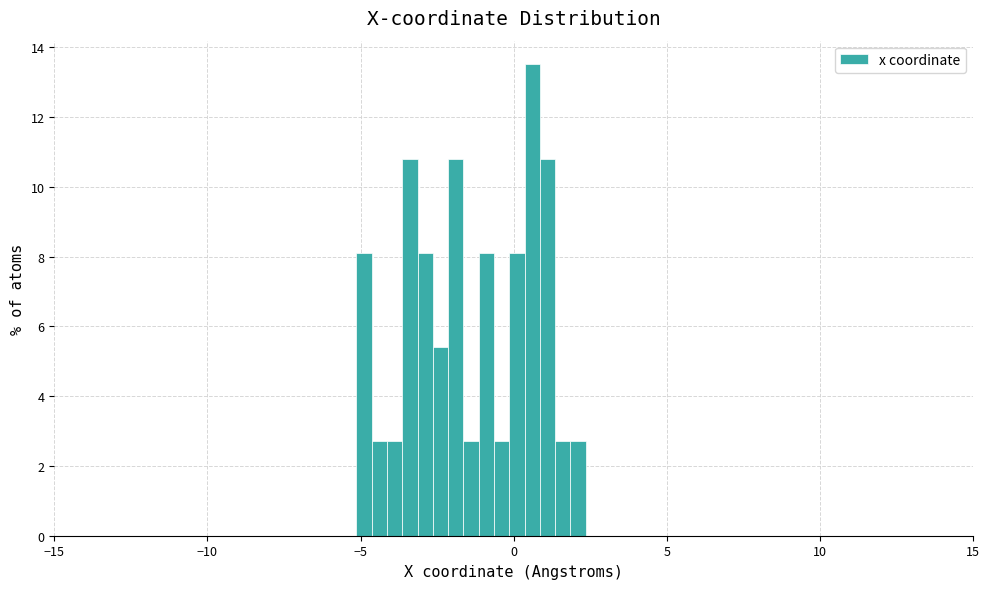

Around what value on the x-axis is the tallest bar? Give the approximate position of its centre, as read against the axis.

0.5